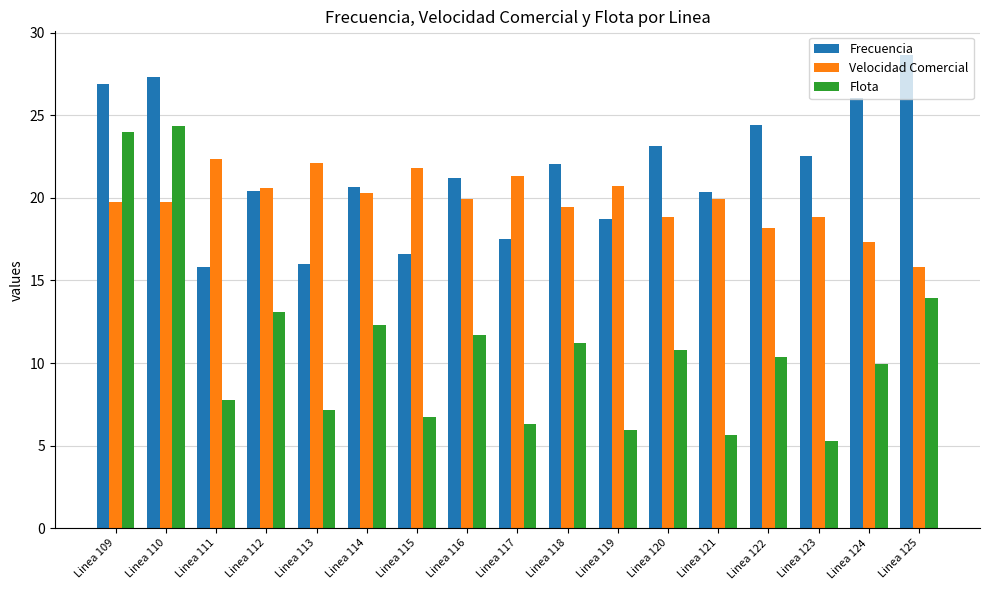

List the series in order of their peak value, lowest first.

Velocidad Comercial, Flota, Frecuencia